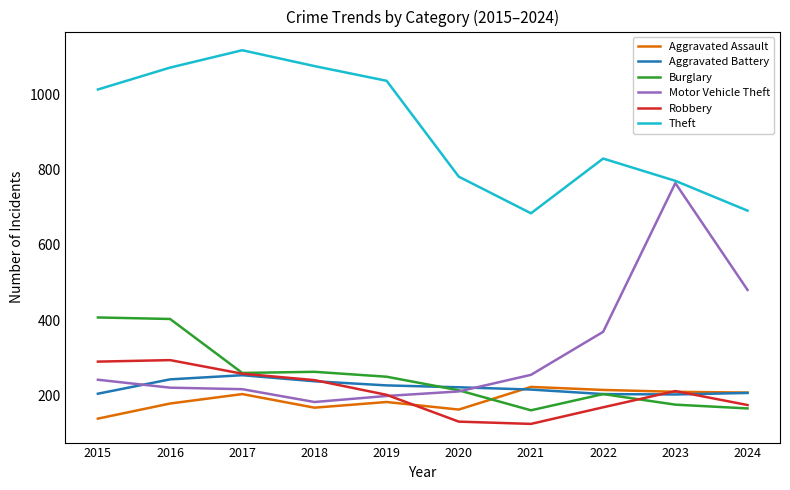

What is the difference between the second highest and minimum values in the Theft series?

390